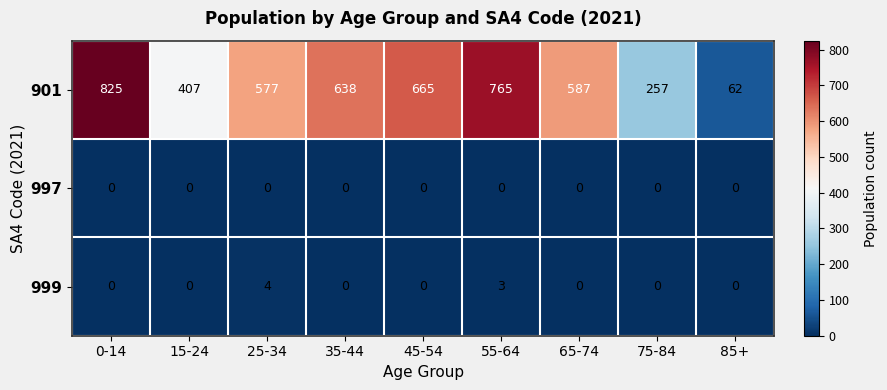

The 901 series shows 577 at 25-34. True or false?

True